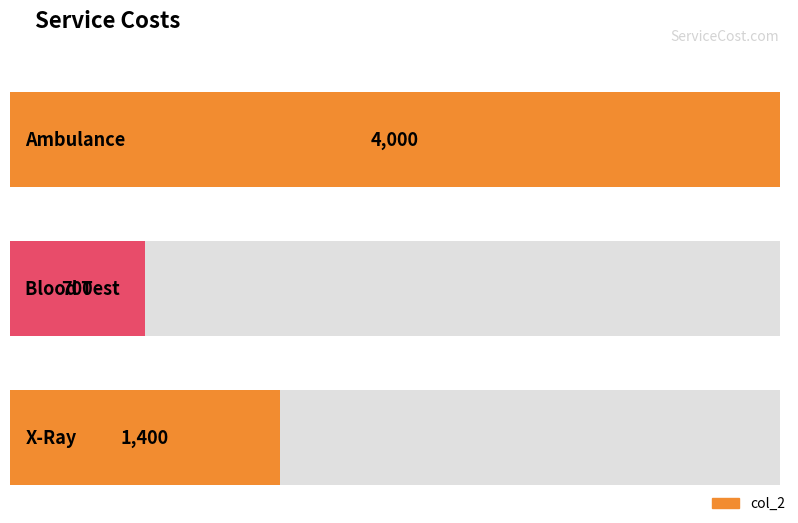

What is the ratio of the value at Ambulance to the value at Blood Test?

5.7